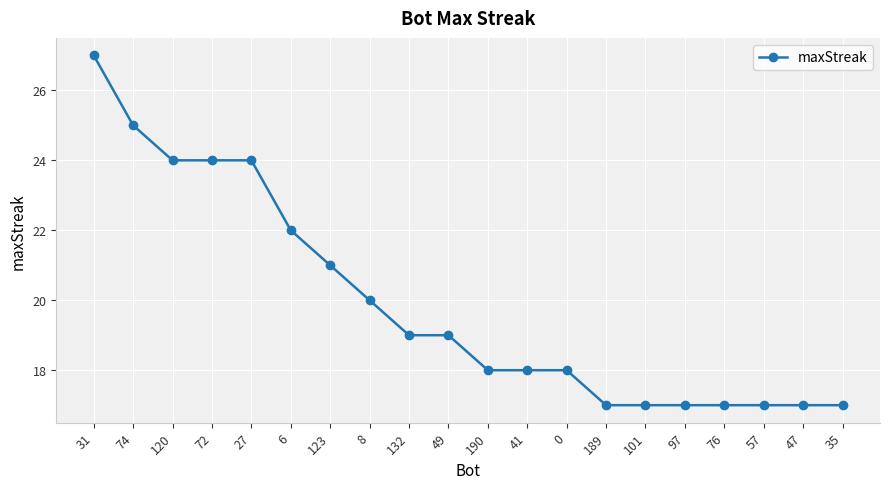

How many values are between 17 and 24?

18